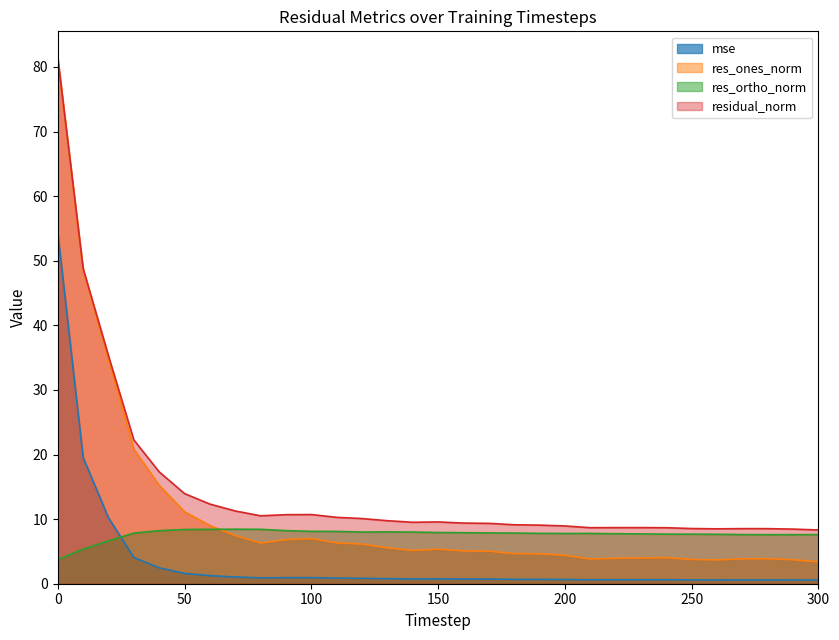

What value does the mse series have at 230?

0.6